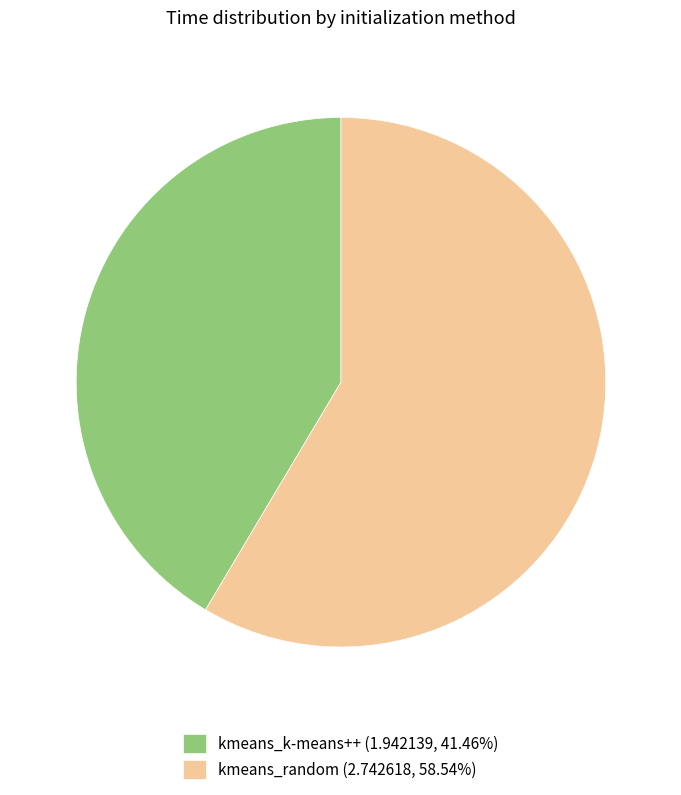

Which category has the biggest portion of the pie?

kmeans_random